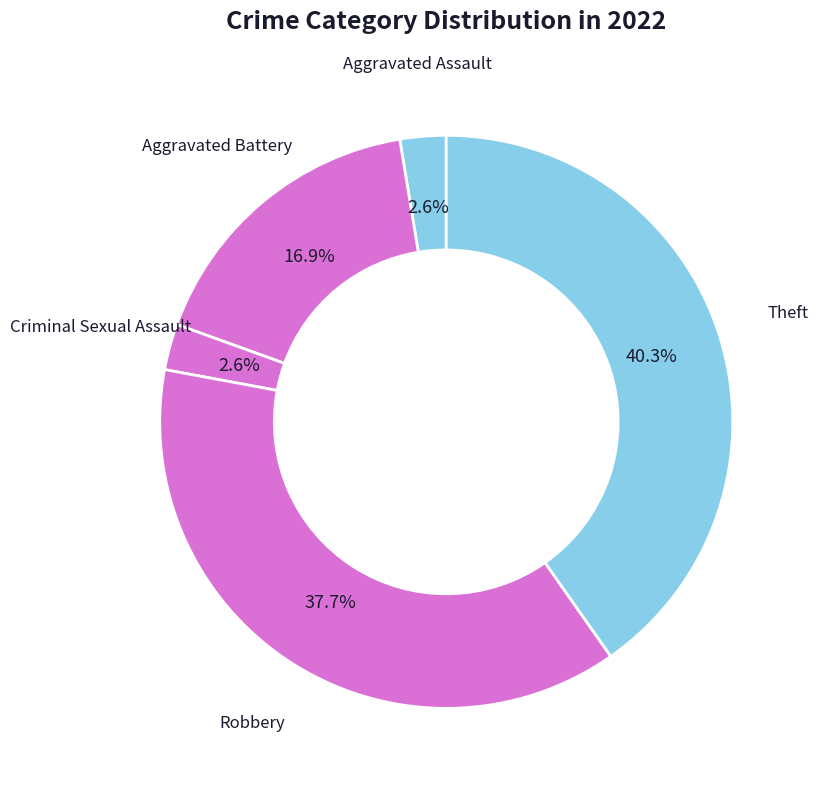

How many slices are in this pie chart?

5